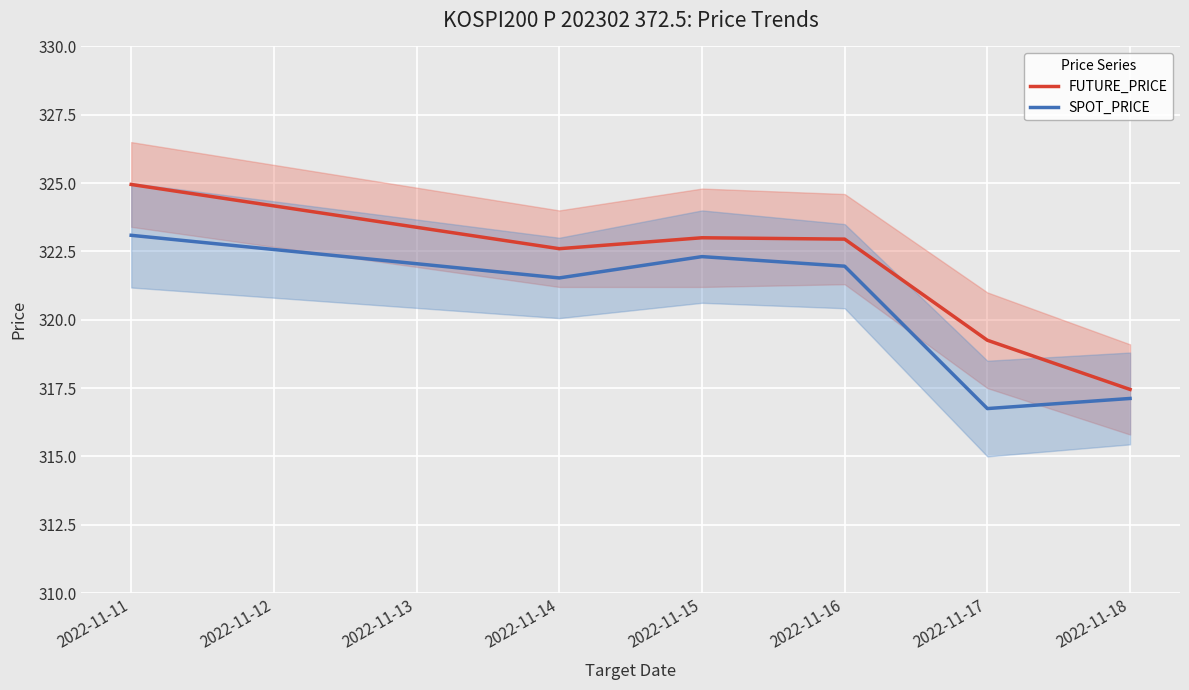

List the series in order of their peak value, lowest first.

SPOT_PRICE, FUTURE_PRICE